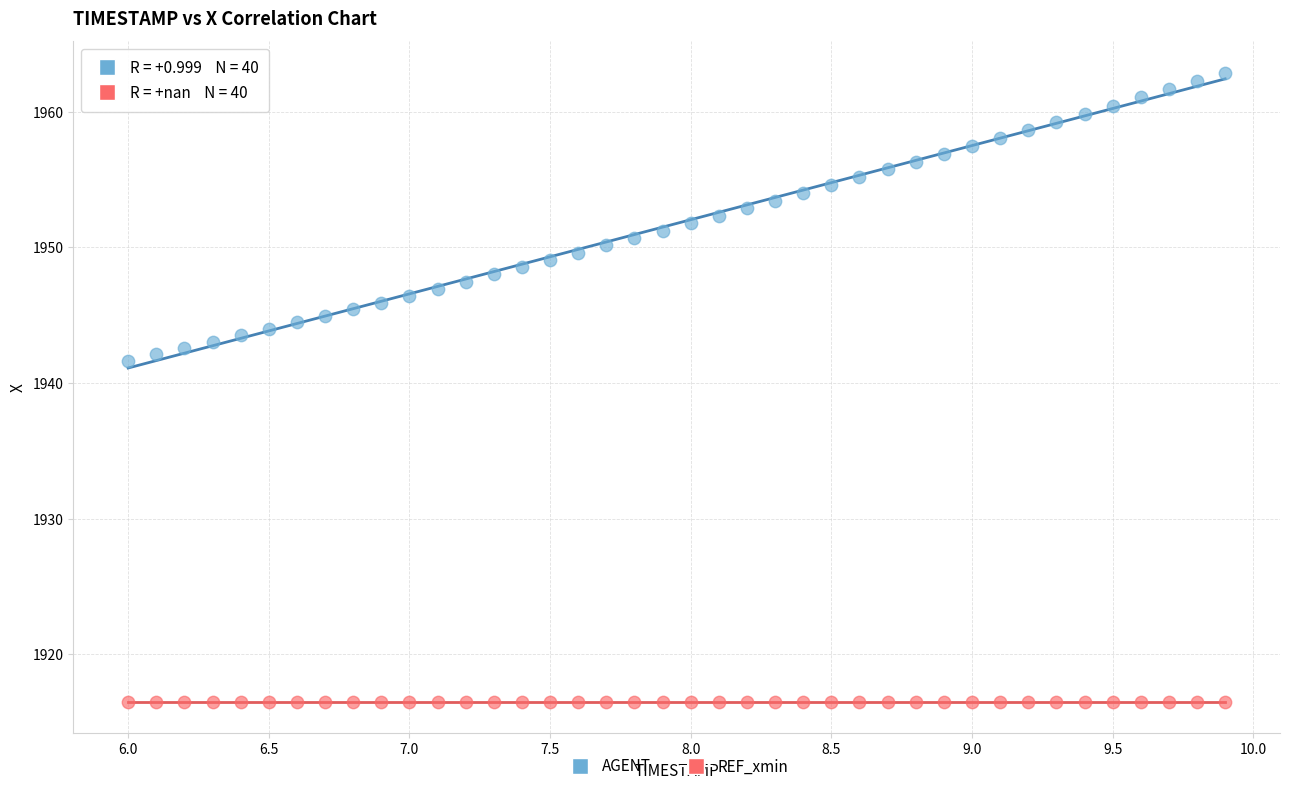

Which series reaches the minimum Y coordinate?

REF_xmin